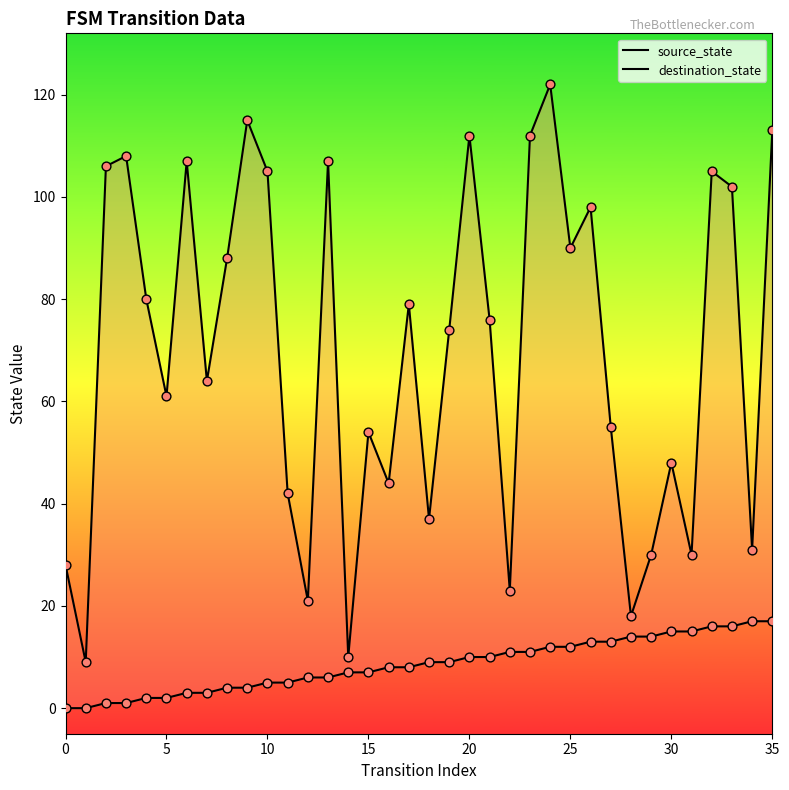

Which series contains the lowest Y value?

source_state